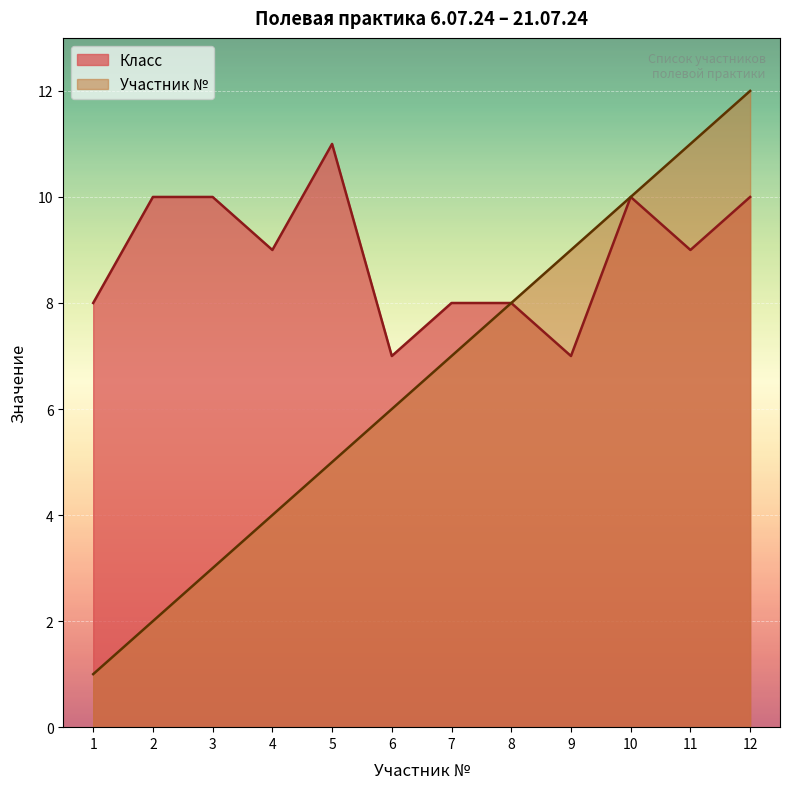

How many lines are shown in the chart?

2